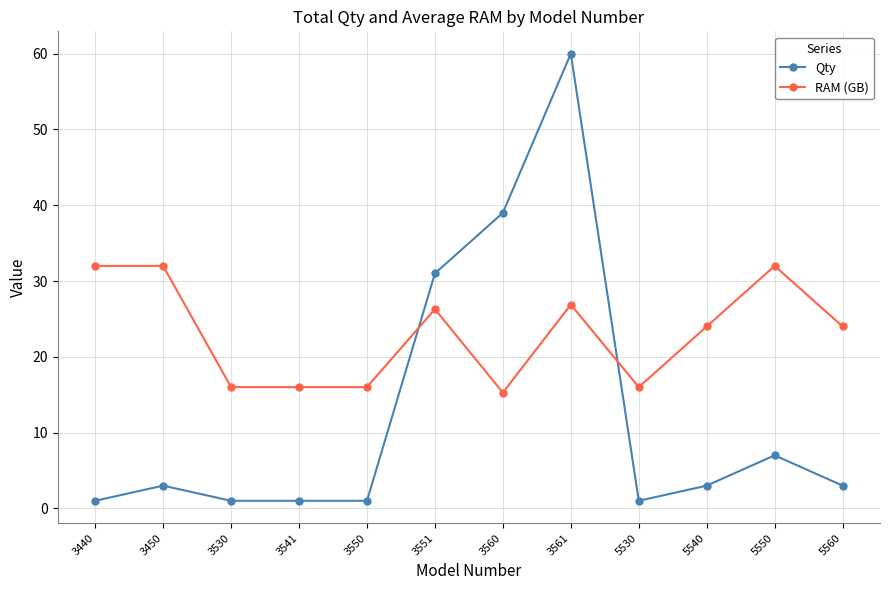

True or false: Qty has more than 2 points higher than both neighbors.

True